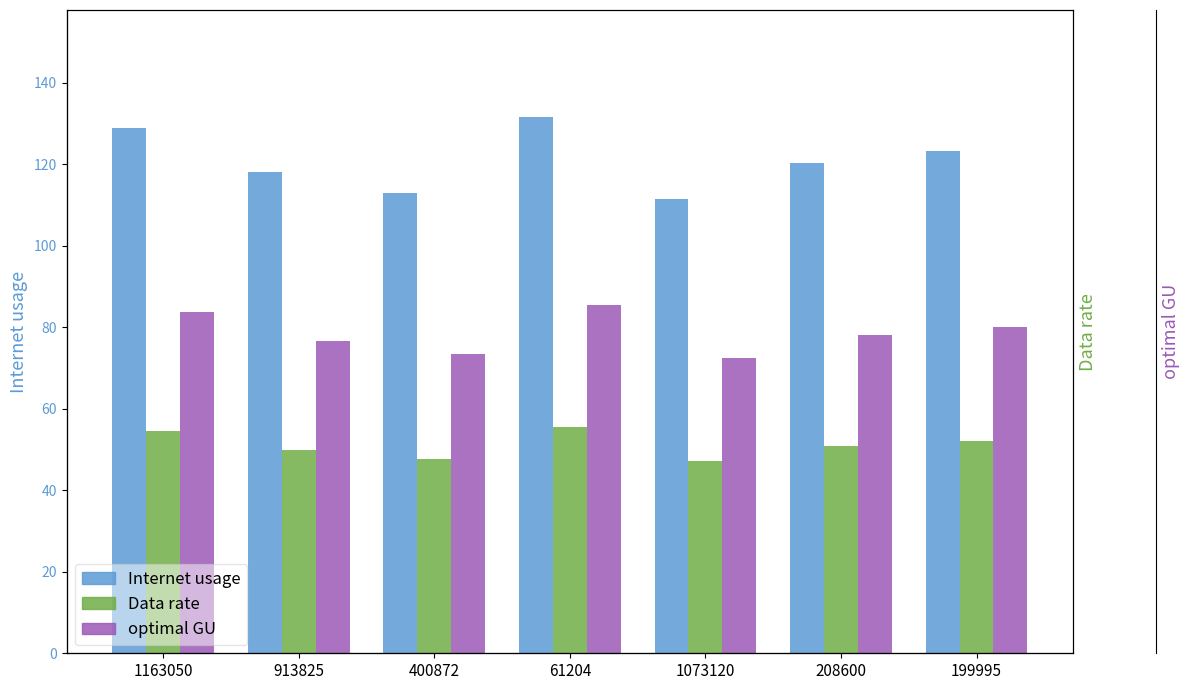

What is the maximum value shown in the chart?

131.6